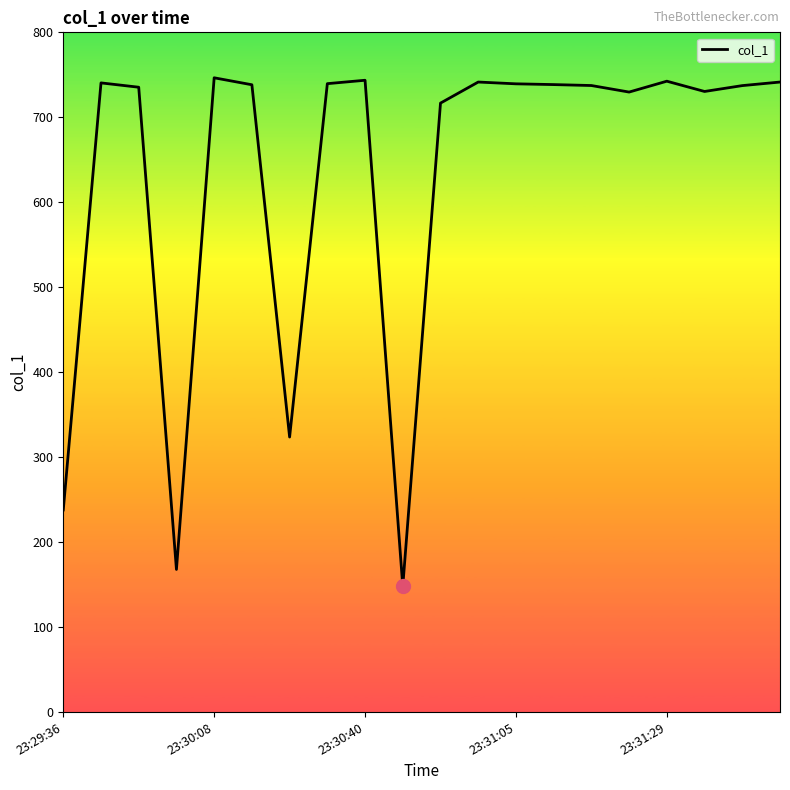

What is the maximum value shown in the chart?

746.5